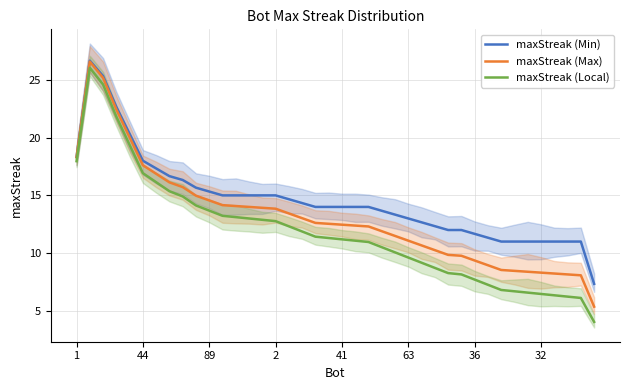

True or false: maxStreak (Local) has more than 0 points higher than both neighbors.

True